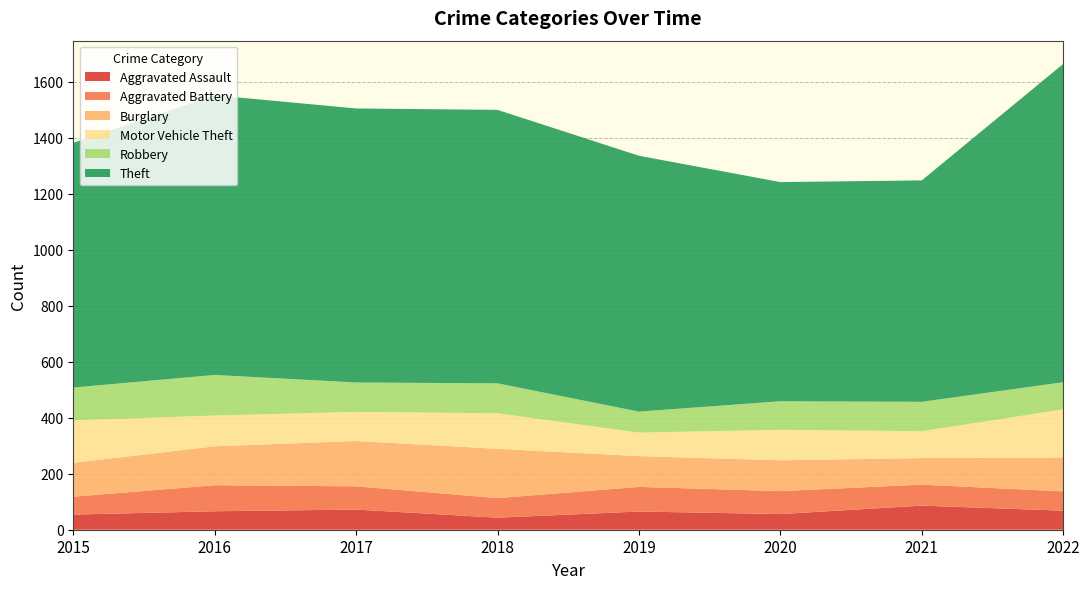

Reading right to left, list all the values displayed in this chart.

Aggravated Assault: 68	86	56	65	43	72	66	54
Aggravated Battery: 69	75	82	88	70	83	93	64
Burglary: 121	95	110	110	176	162	139	121
Motor Vehicle Theft: 172	96	109	84	127	104	110	152
Robbery: 97	105	102	75	107	105	145	117
Theft: 1137	791	783	914	977	979	999	874